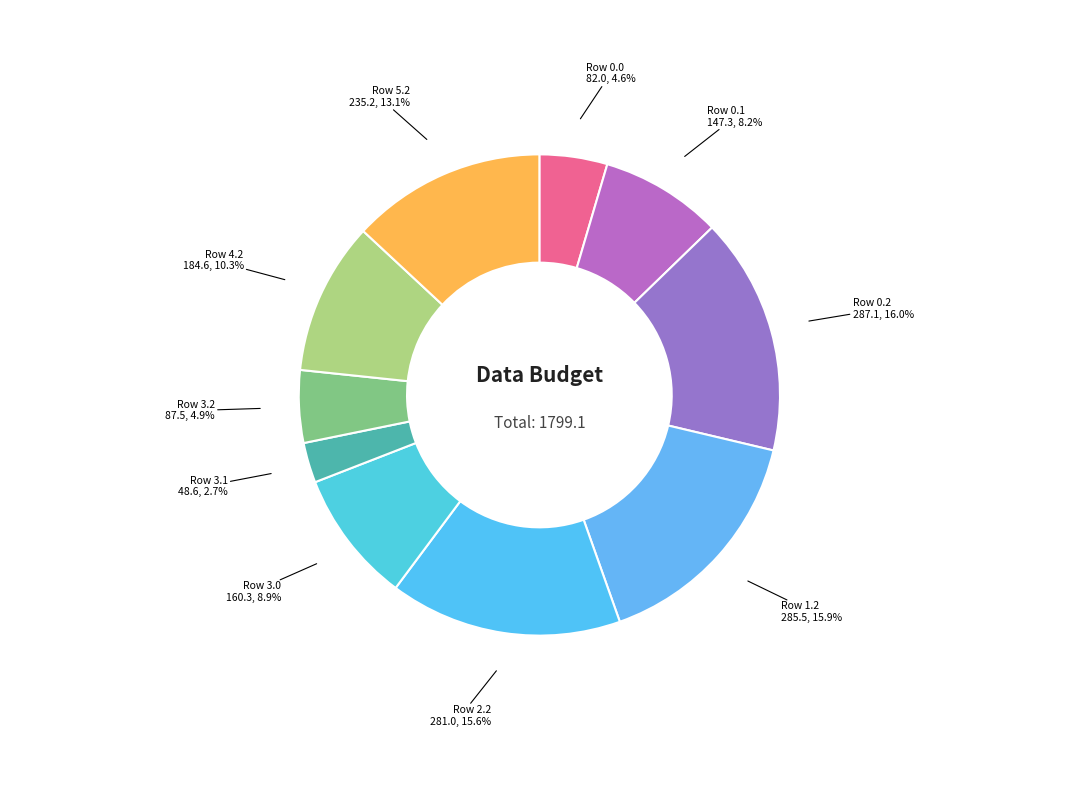

To the nearest percent, what is the difference between the Row 3.1 and Row 0.2 slice percentages?

13%